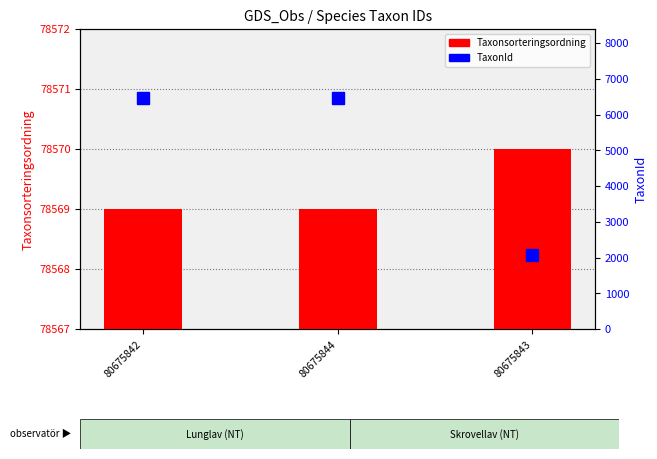

What is the average value of the TaxonId series?

4999